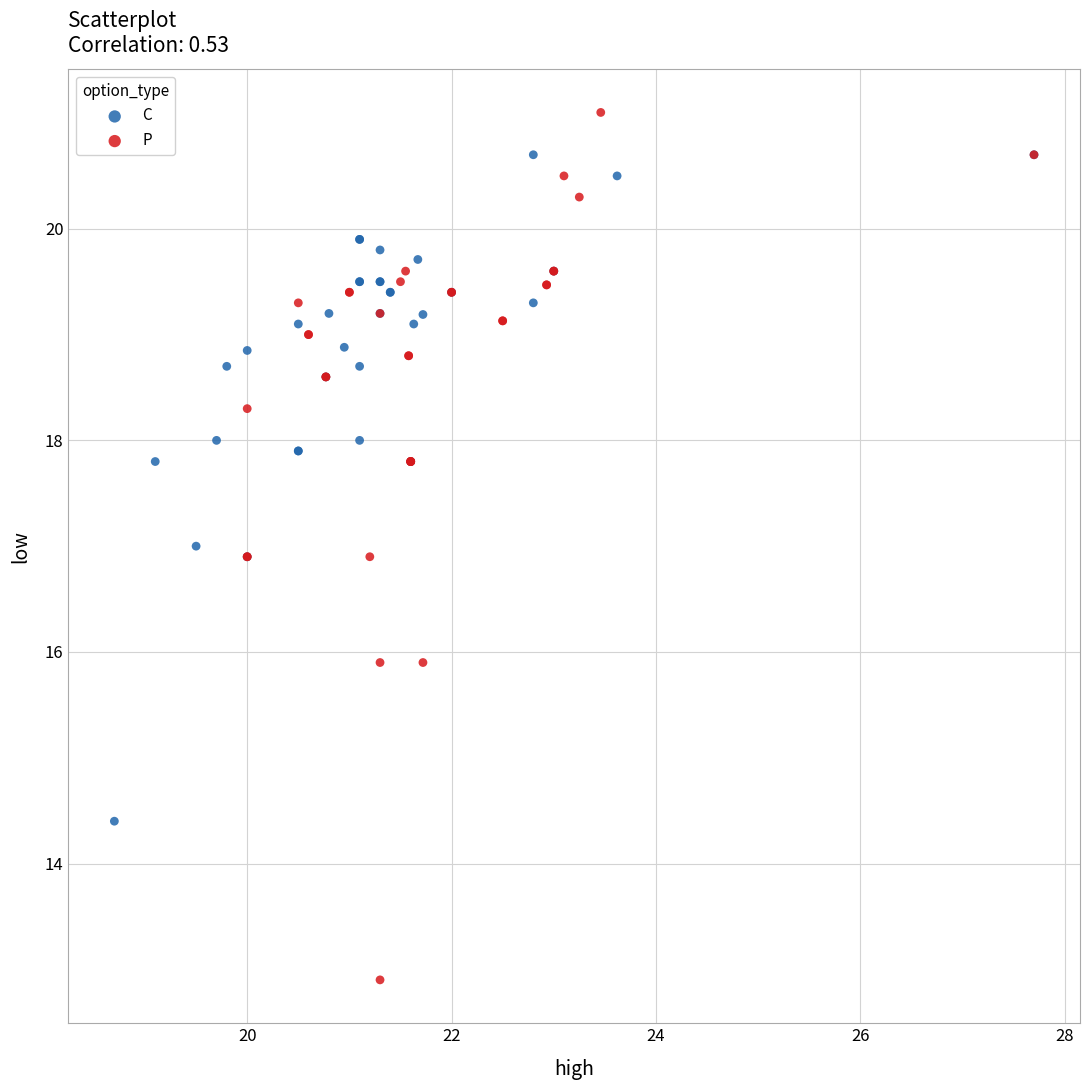

Which series has the largest Y range (max minus min)?

P